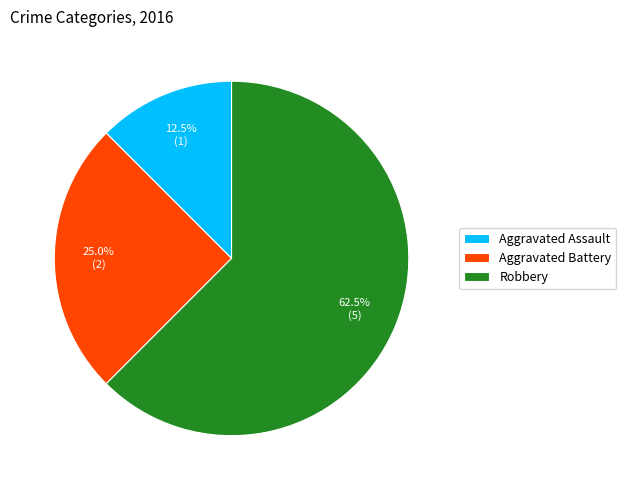

How many slices are in this pie chart?

3